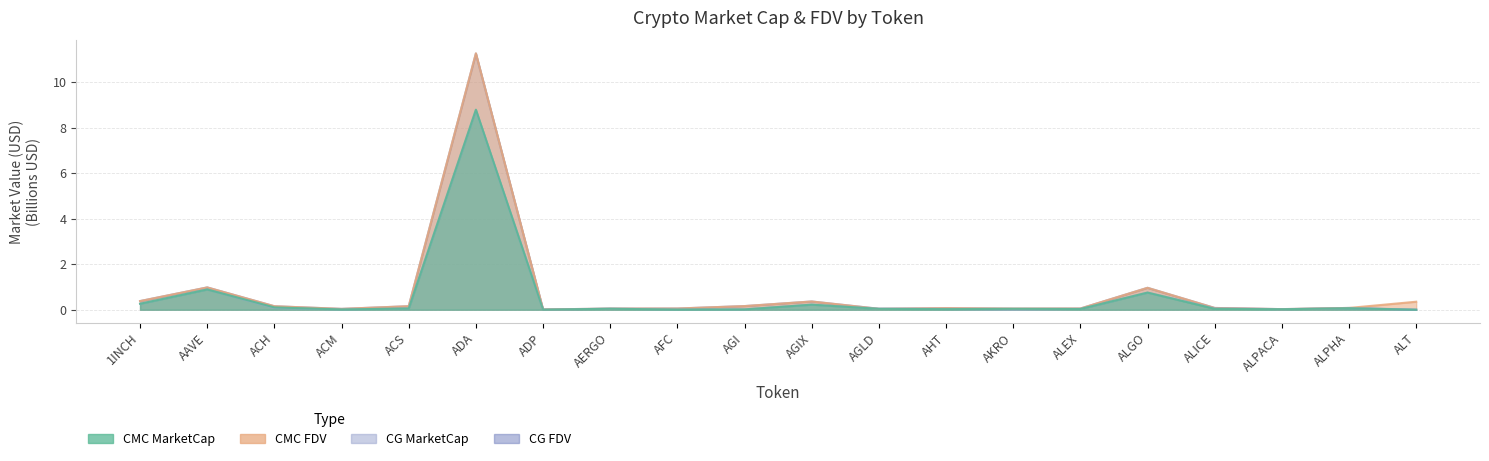

At which label is CMC_FDV closest to 5?

AAVE